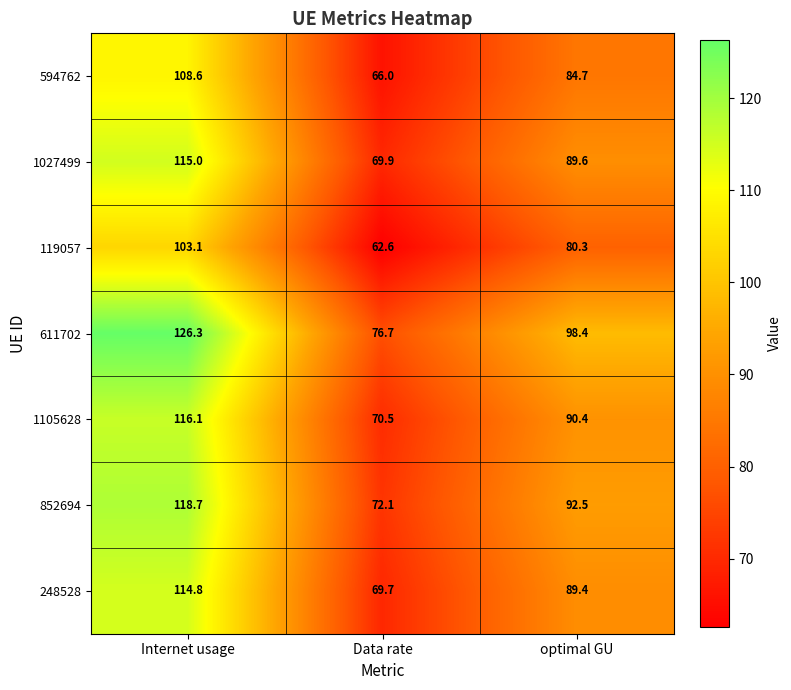

Reading left to right, list all the values displayed in this chart.

594762: 108.6	66.0	84.7
1027499: 115.0	69.9	89.6
119057: 103.1	62.6	80.3
611702: 126.3	76.7	98.4
1105628: 116.1	70.5	90.4
852694: 118.7	72.1	92.5
248528: 114.8	69.7	89.4